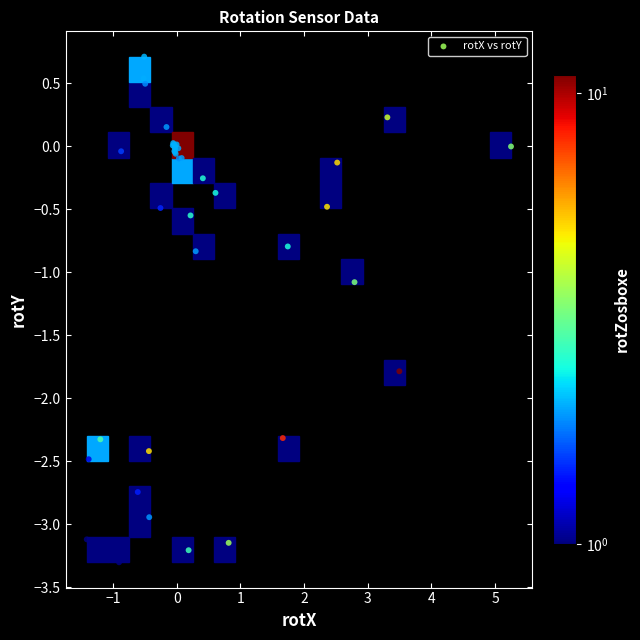

What Y value in the scatter plot is closest to -1?

-1.1